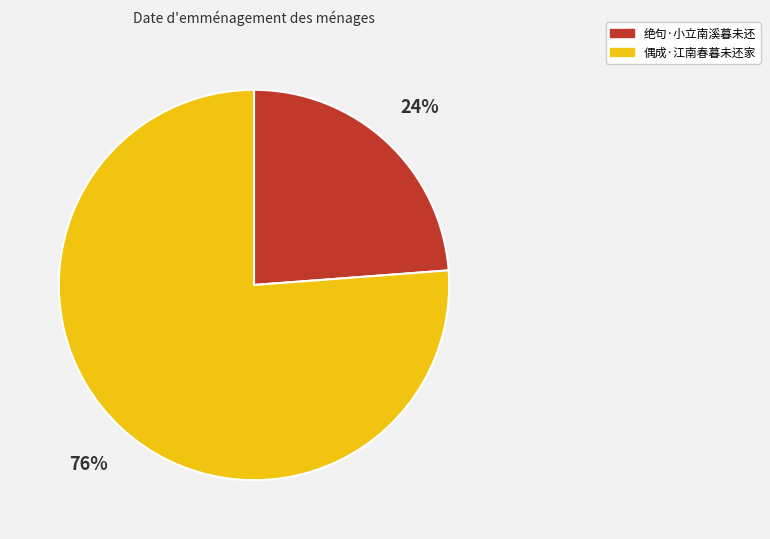

Which has a higher value, 偶成·江南春暮未还家 or 绝句·小立南溪暮未还?

偶成·江南春暮未还家